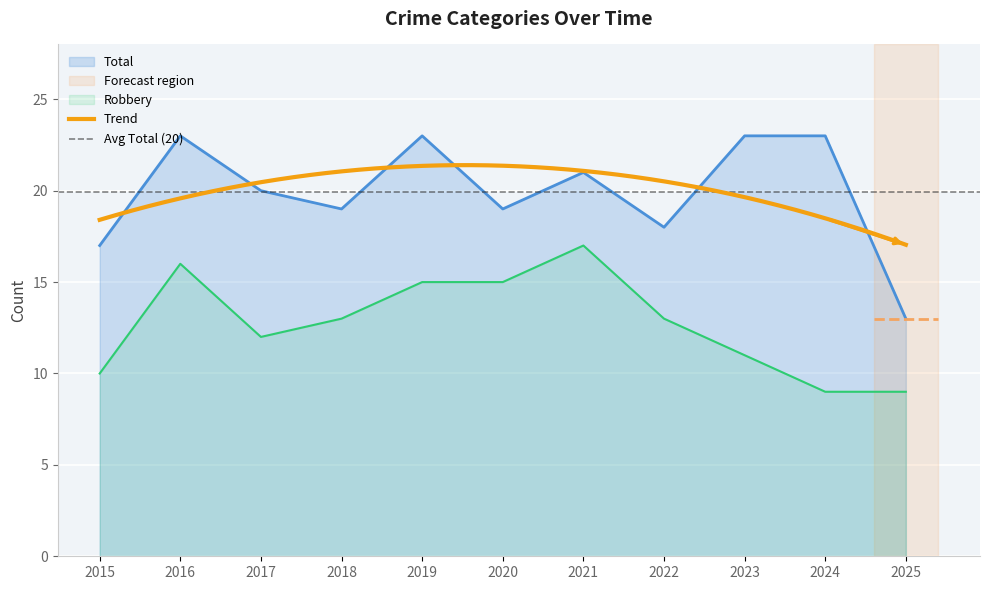

How many lines are shown in the chart?

5